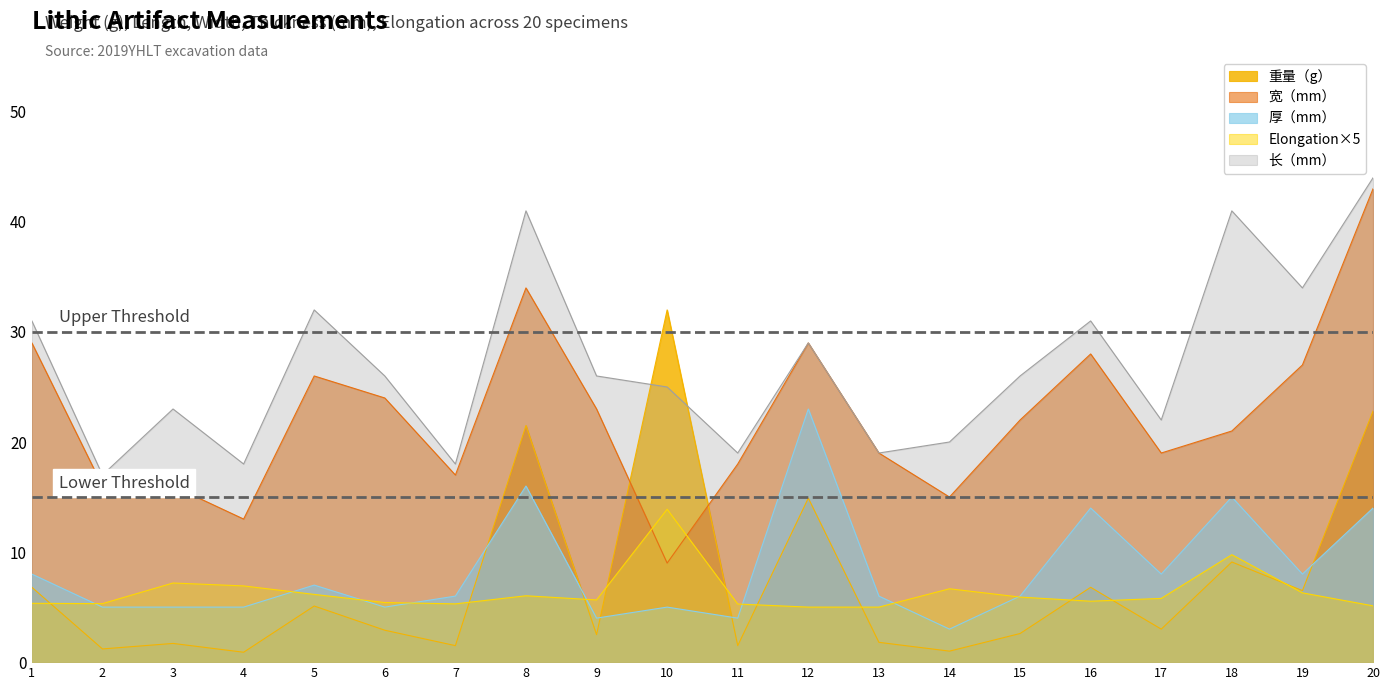

True or false: Elongation has a value of 7.4 at 20.

False